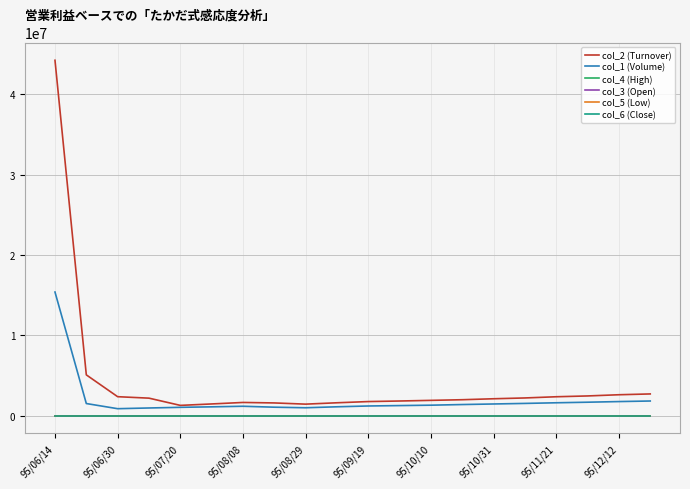

Which series has the largest total across all categories?

col_2 (Turnover)